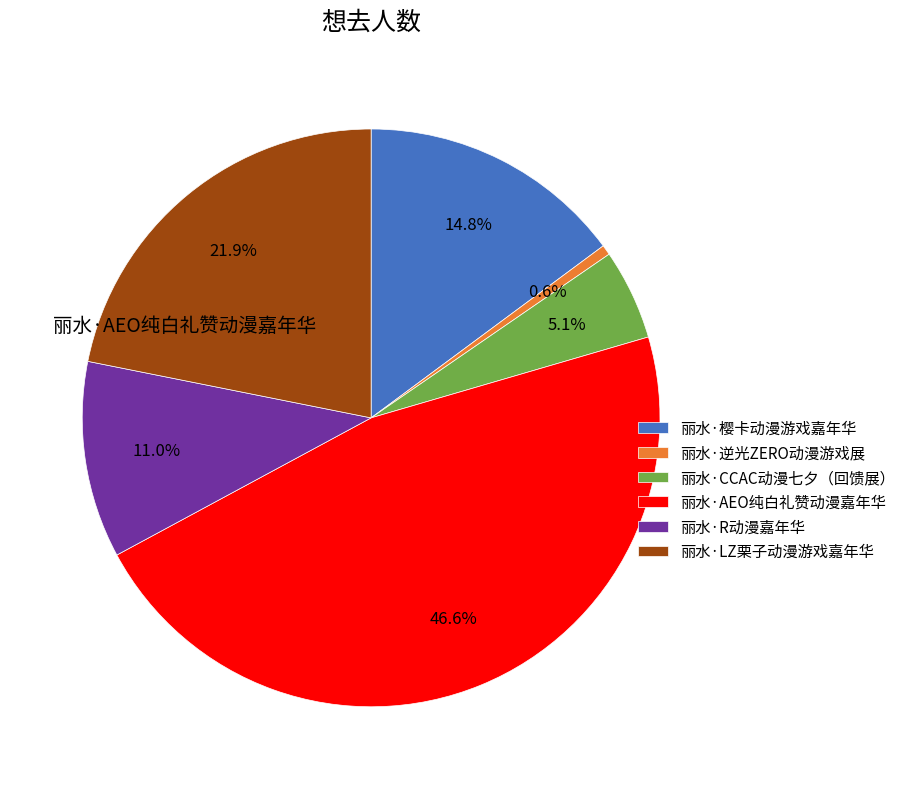

Is there any slice that represents more than half of the pie?

No